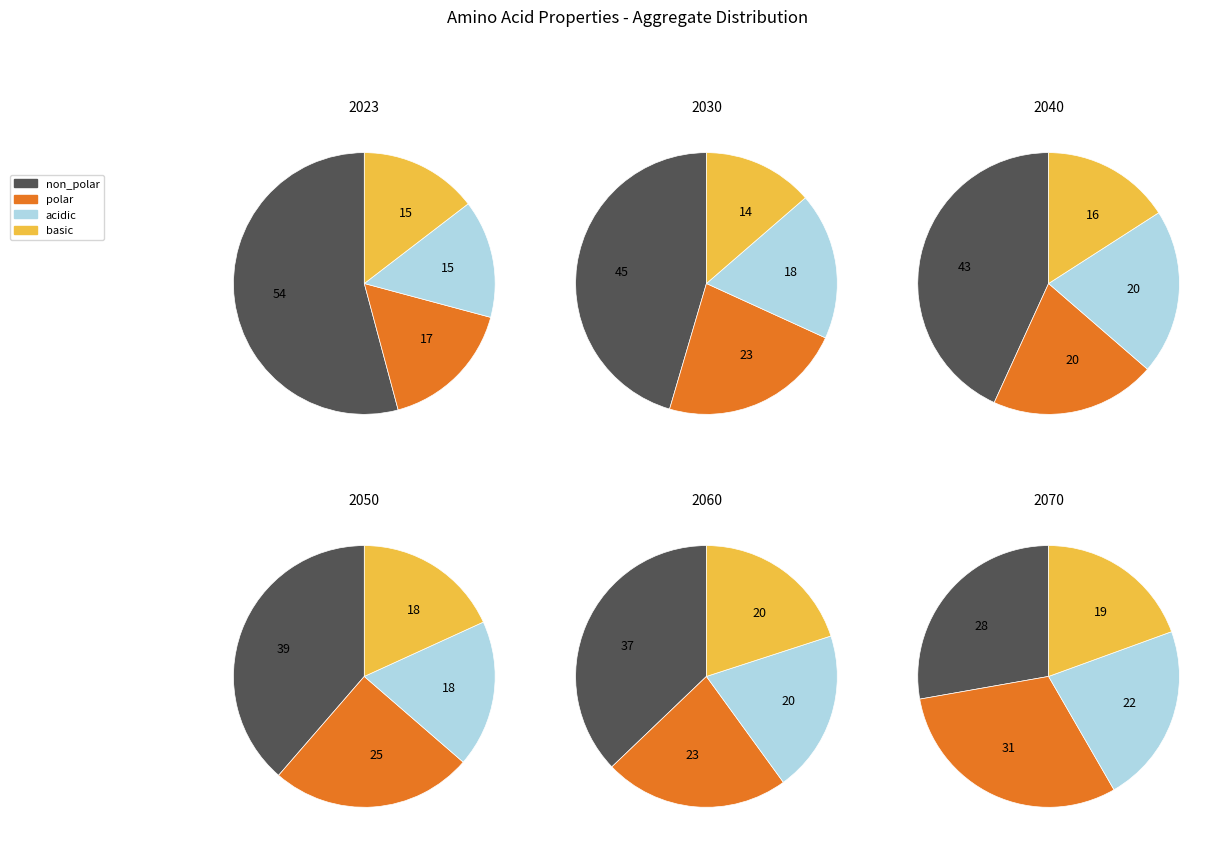

To the nearest percent, what is the difference between the polar and basic slice percentages?

2%